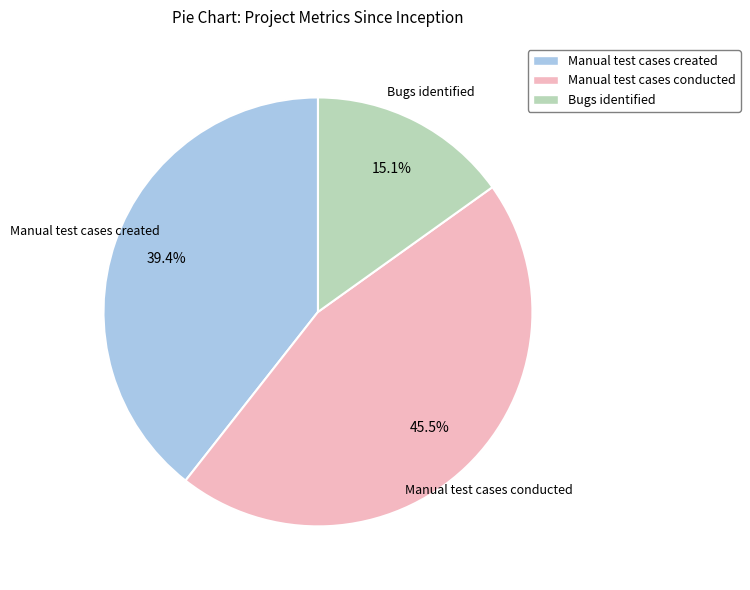

To the nearest percent, what is the difference between the largest and smallest slice percentages?

30%